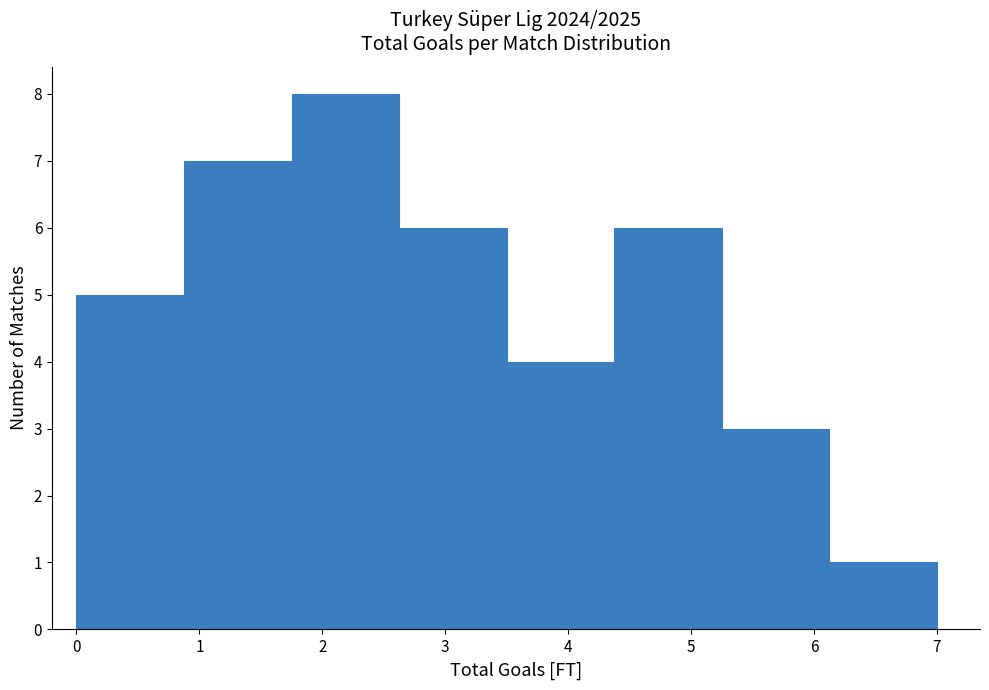

Reading left to right, transcribe this chart: for each bar, give the range it covers on the x-axis and its height. Neither the bar edges nor the heights are printed on the chart, so give them approximately, as read against the axes.

0.0 to 0.9: 5
0.9 to 1.8: 7
1.8 to 2.6: 8
2.6 to 3.5: 6
3.5 to 4.4: 4
4.4 to 5.3: 6
5.3 to 6.1: 3
6.1 to 7.0: 1